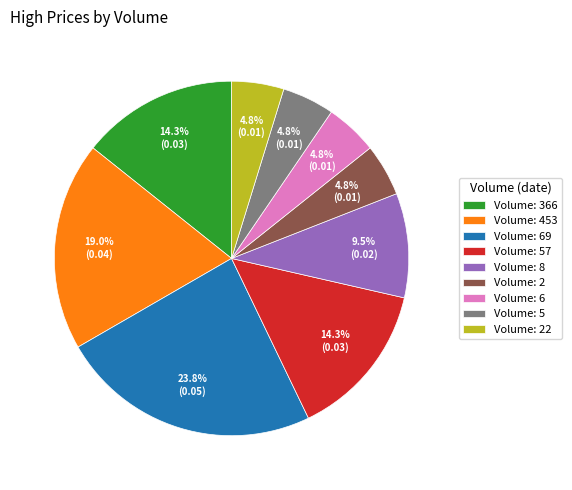

What percentage is NOT represented by Volume: 57?

85.7%